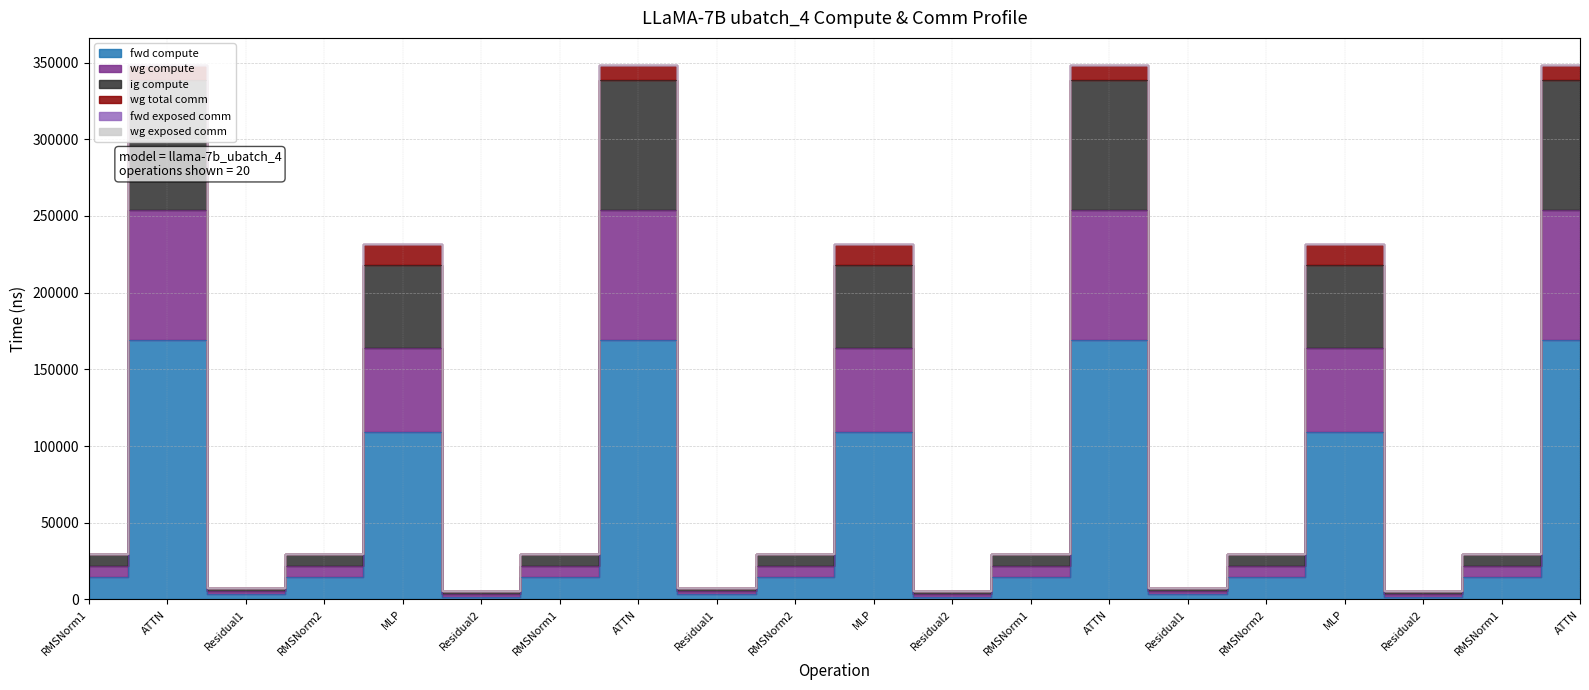

What is the average value of the fwd compute series?

56154.7